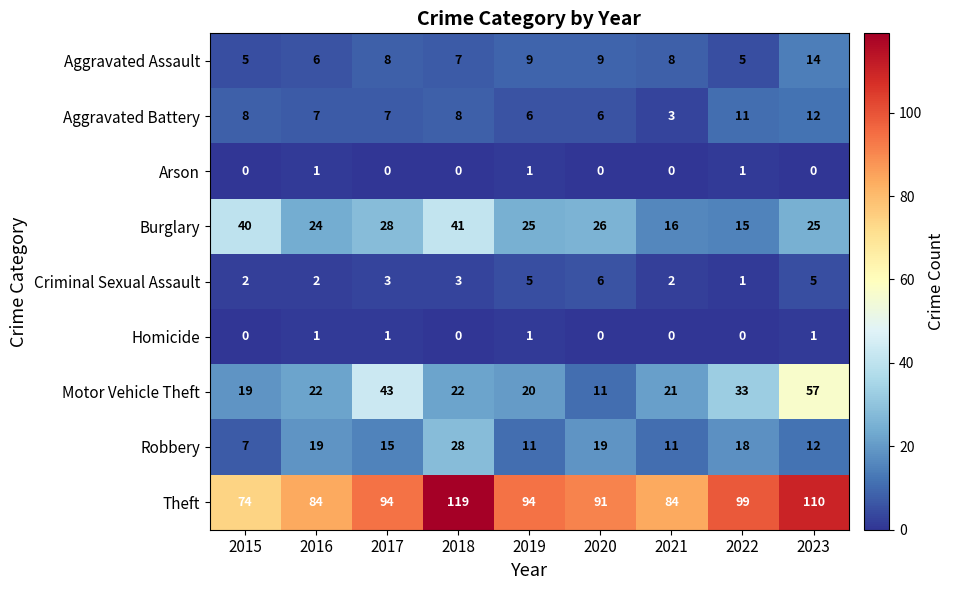

Count the Arson values in the range 0 to 1.

9